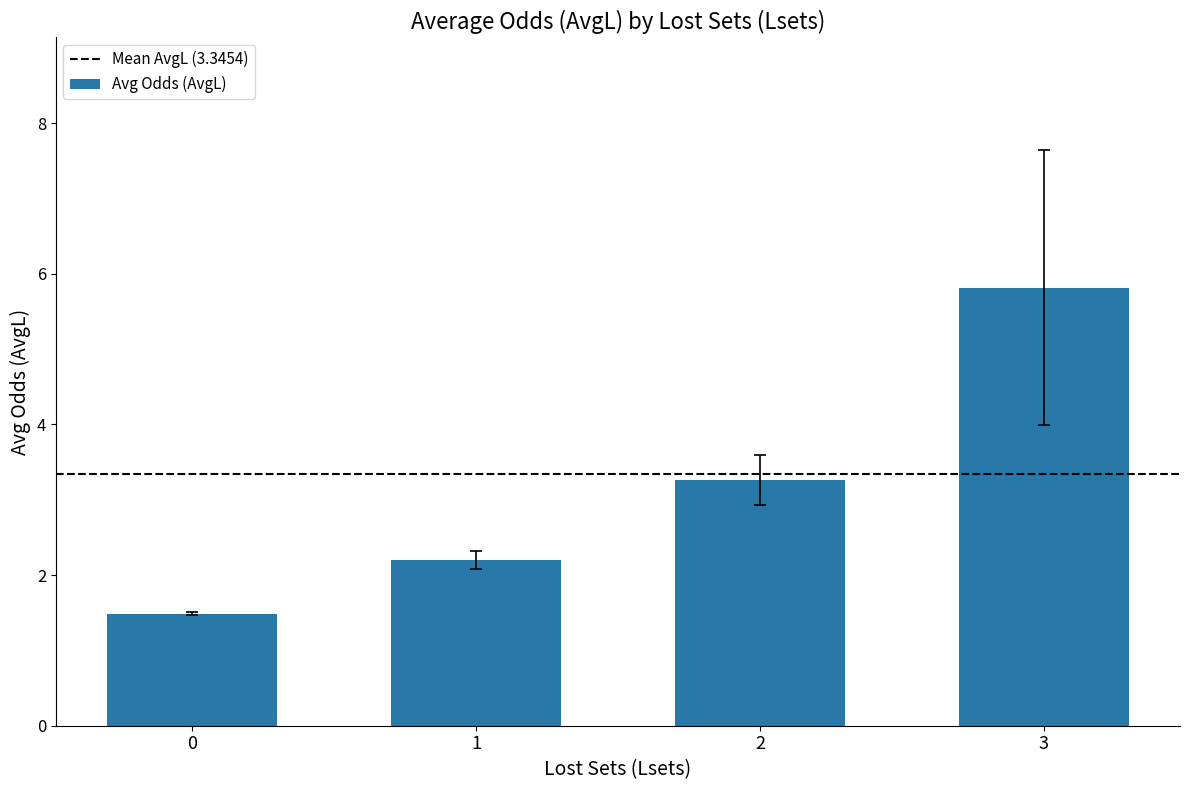

Reading right to left, transcribe all the data shown in this chart.

3=5.8	2=3.3	1=2.2	0=1.5